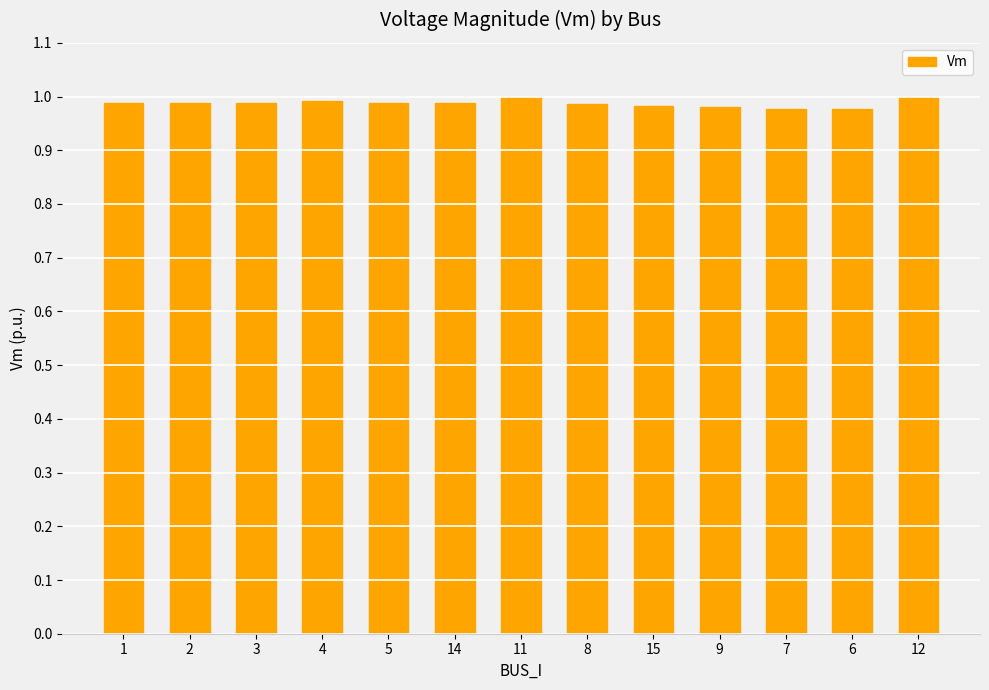

What is the sum of all values?

12.8